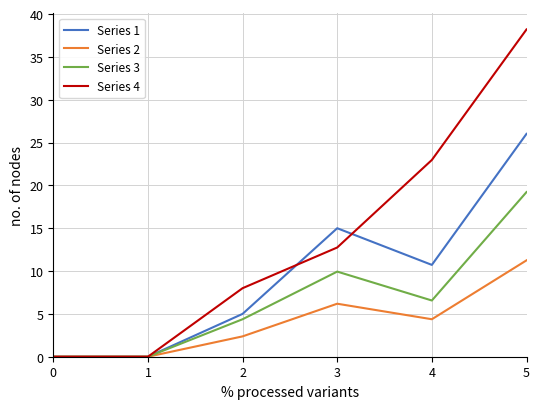

At which category is the sum across all series the highest?

5